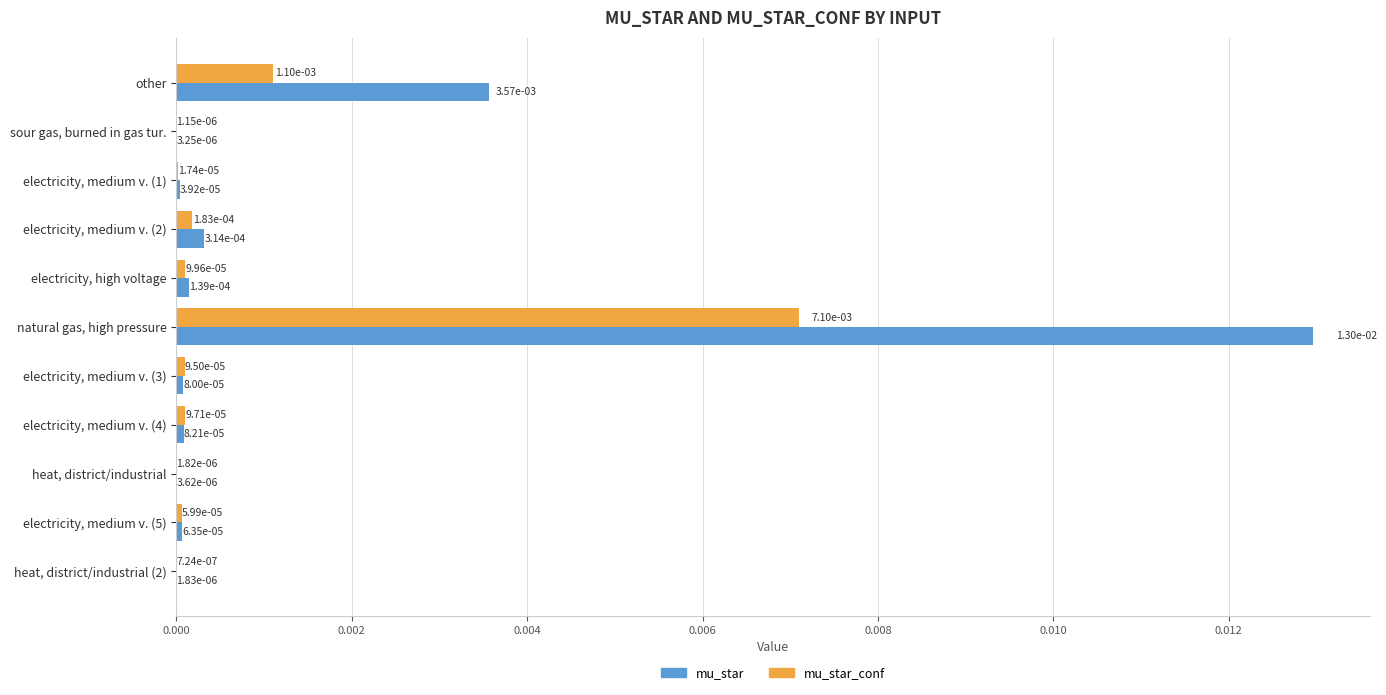

At which category is the sum across all series the highest?

natural gas, high pressure